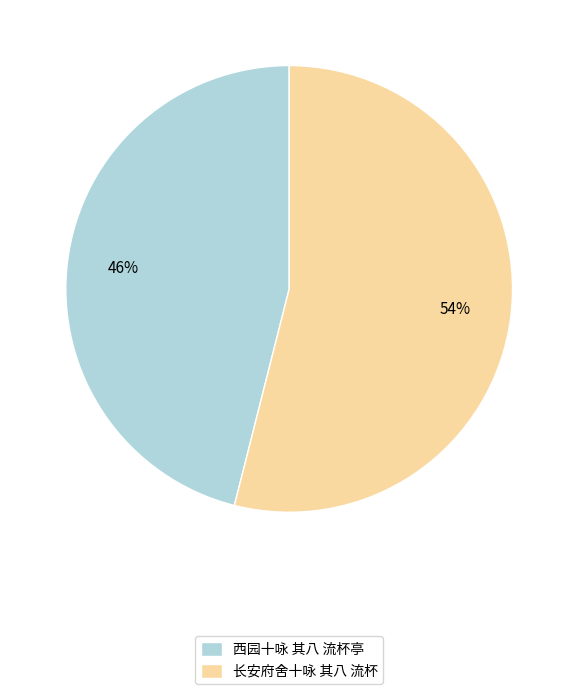

Which slice is the largest?

长安府舍十咏 其八 流杯